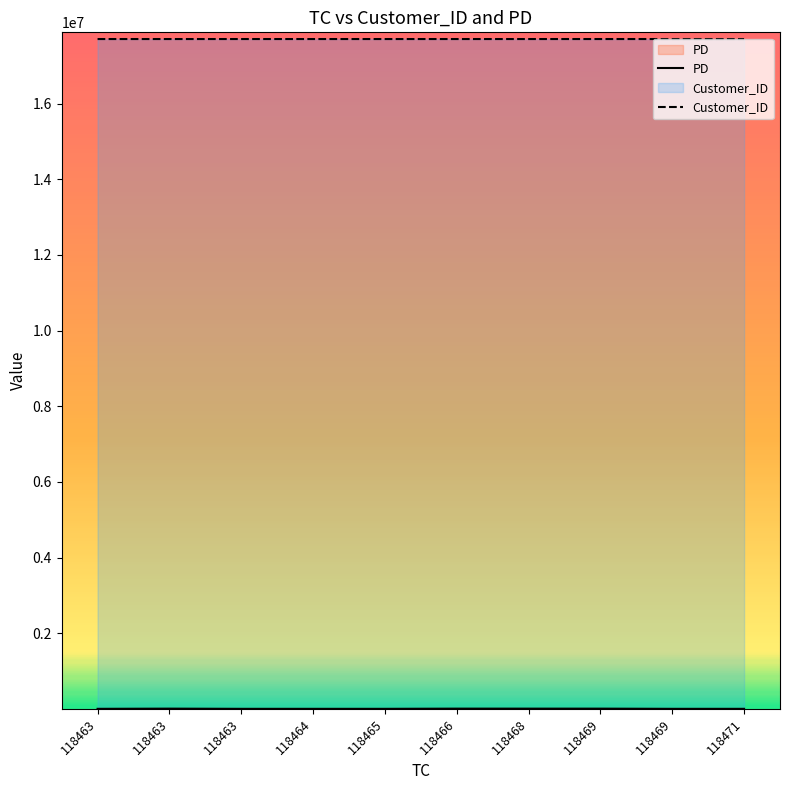

How many data points in Customer_ID are less than 17705234?

5